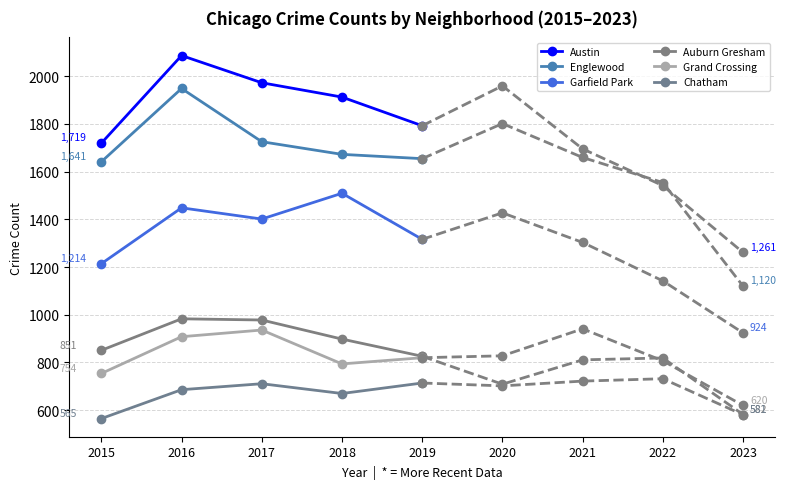

True or false: Grand Crossing and Chatham cross at least once.

False